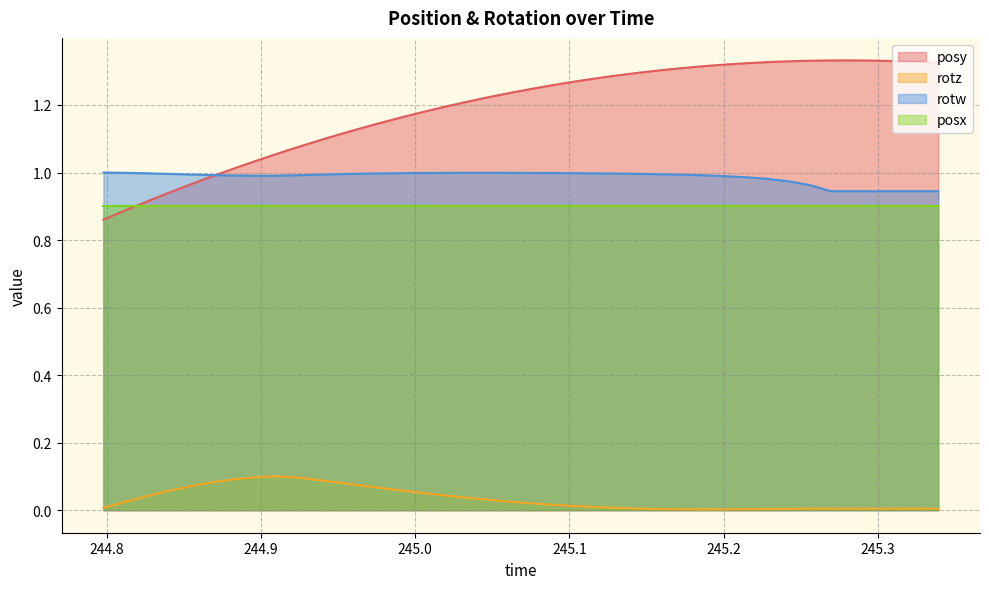

How many intersections are there between posy and rotw?

1